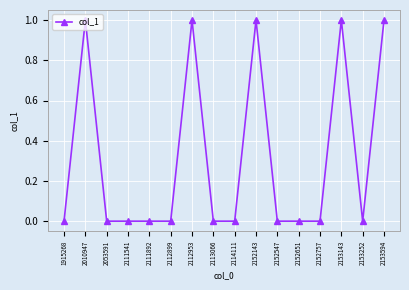

Reading left to right, what are all the values shown in this chart?

1915268=0	2010947=1	2053591=0	2111541=0	2111892=0	2112899=0	2112953=1	2113066=0	2114111=0	2152143=1	2152547=0	2152651=0	2152757=0	2153143=1	2153252=0	2153594=1